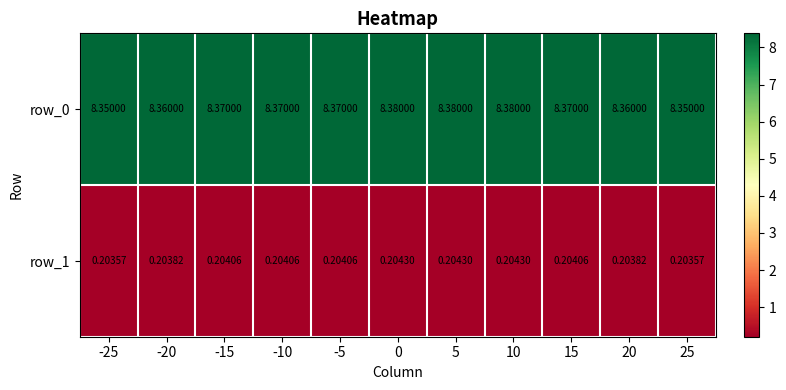

Which series changed the most between -25 and 10?

row_0